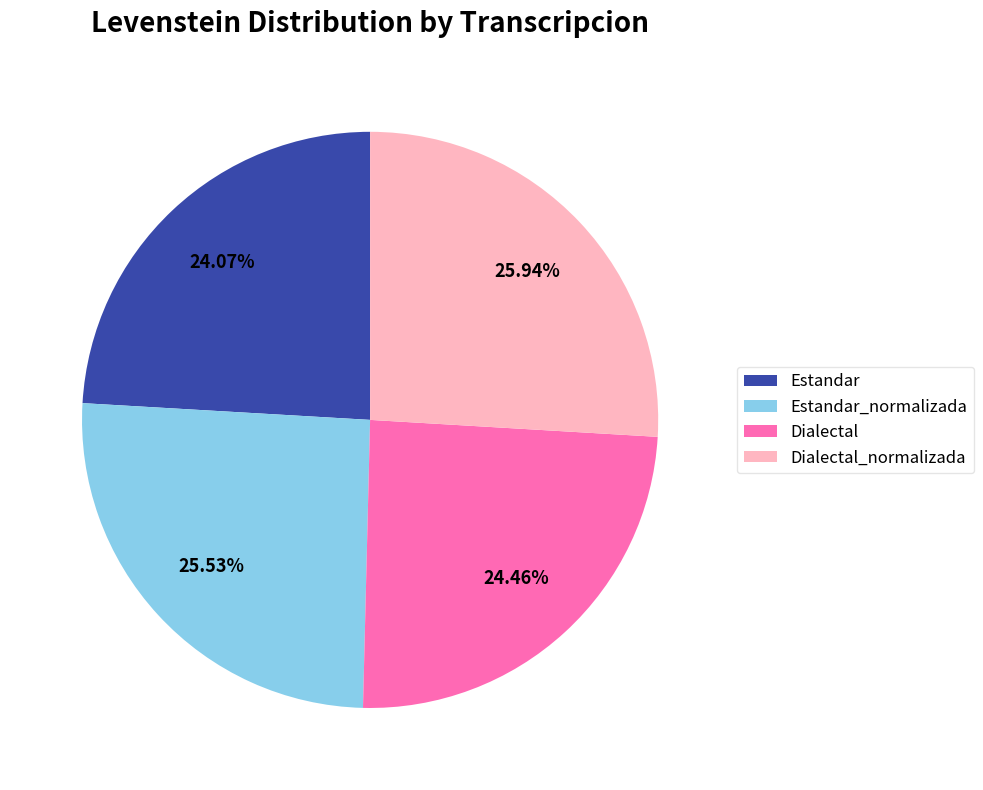

Is the sum of Estandar and Dialectal_normalizada greater than half?

Yes